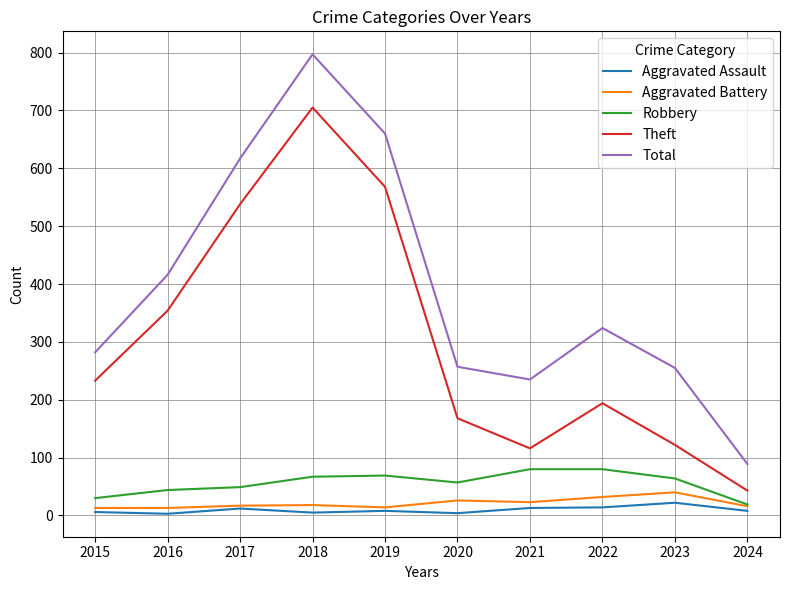

What is the spread (max minus min) of values at 2023?

233